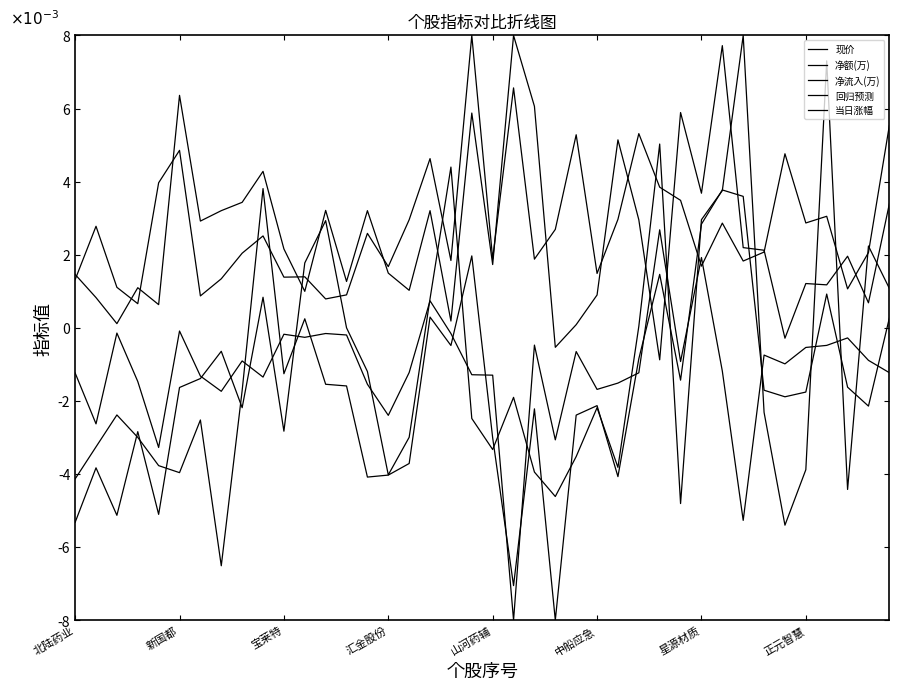

Does the chart display data point markers on the line(s)?

No